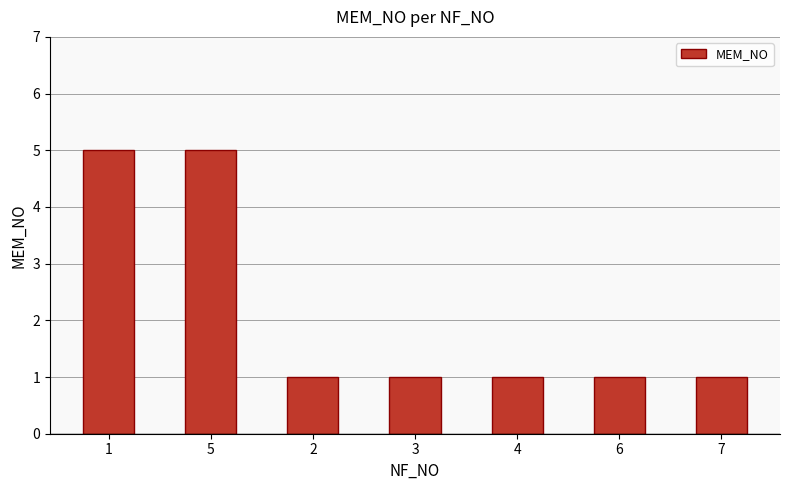

How many distinct data groups are displayed?

1